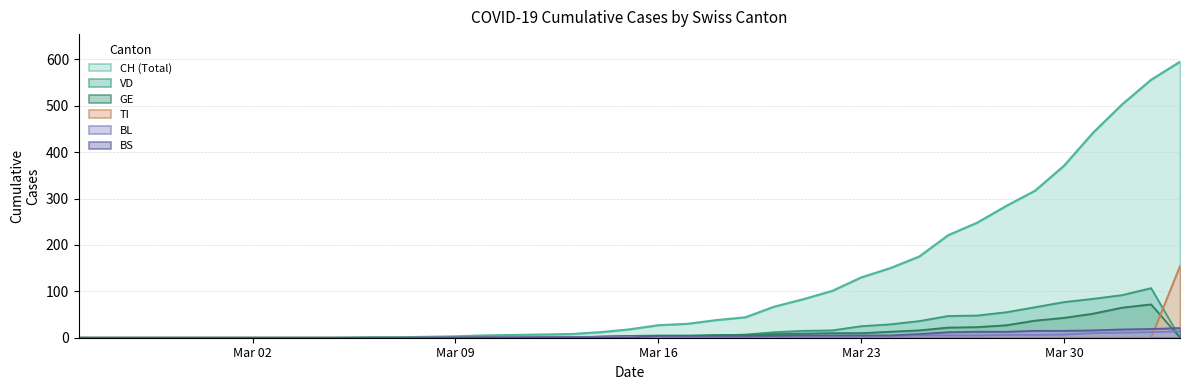

At which category is the sum across all series the highest?

2020-04-03